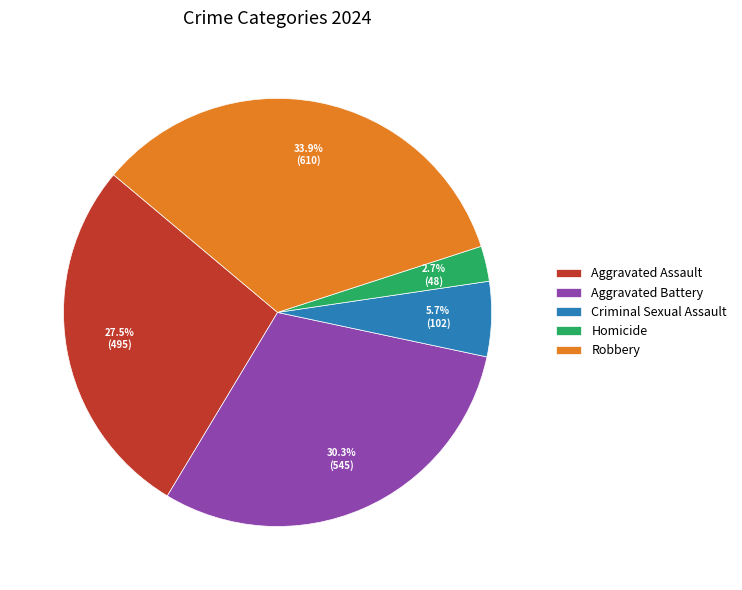

Does any single category account for the majority?

No